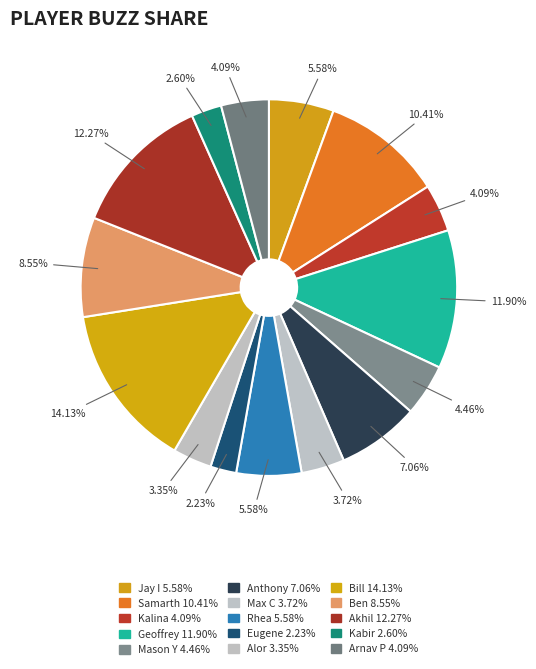

Count the number of slices in the pie.

15